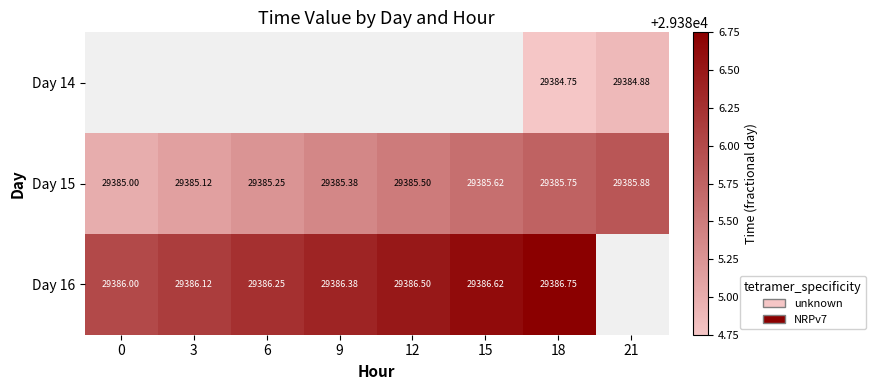

The Day 16 series shows 29386.4 at 9. True or false?

True